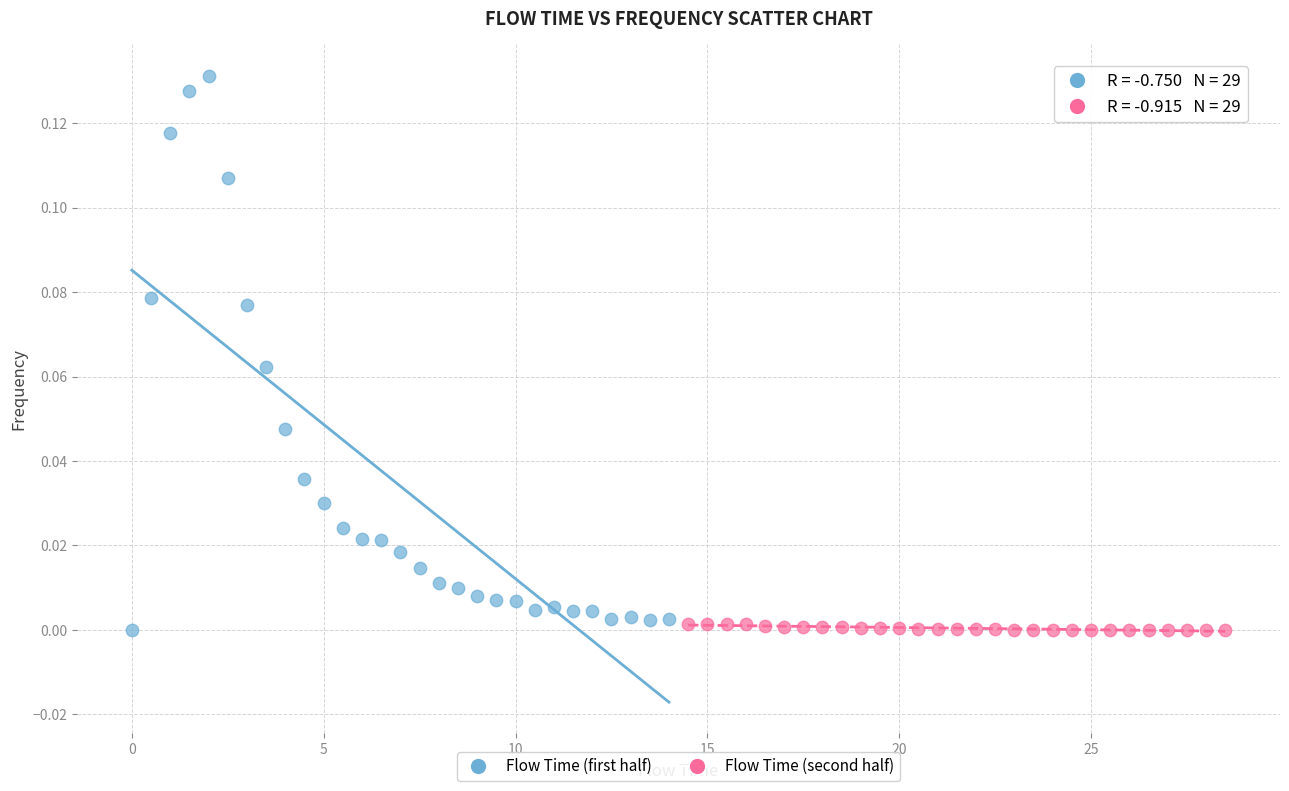

Which series contains the highest Y value?

Flow Time (first half)